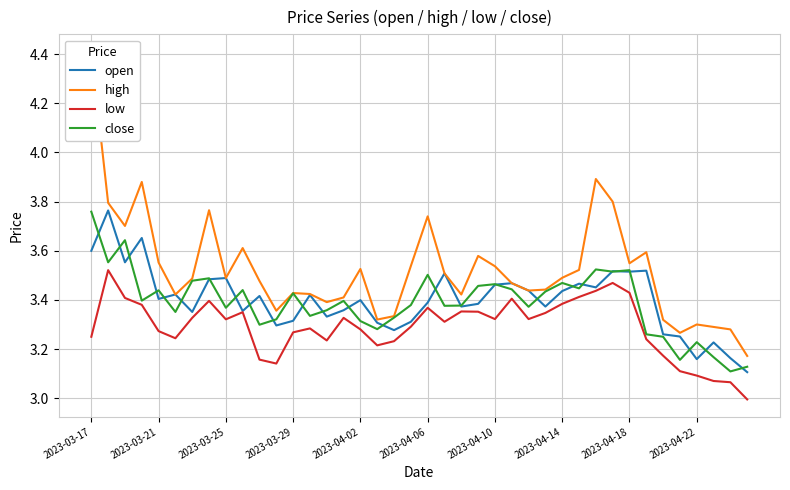

True or false: high has a value of 4.9 at 10.

False